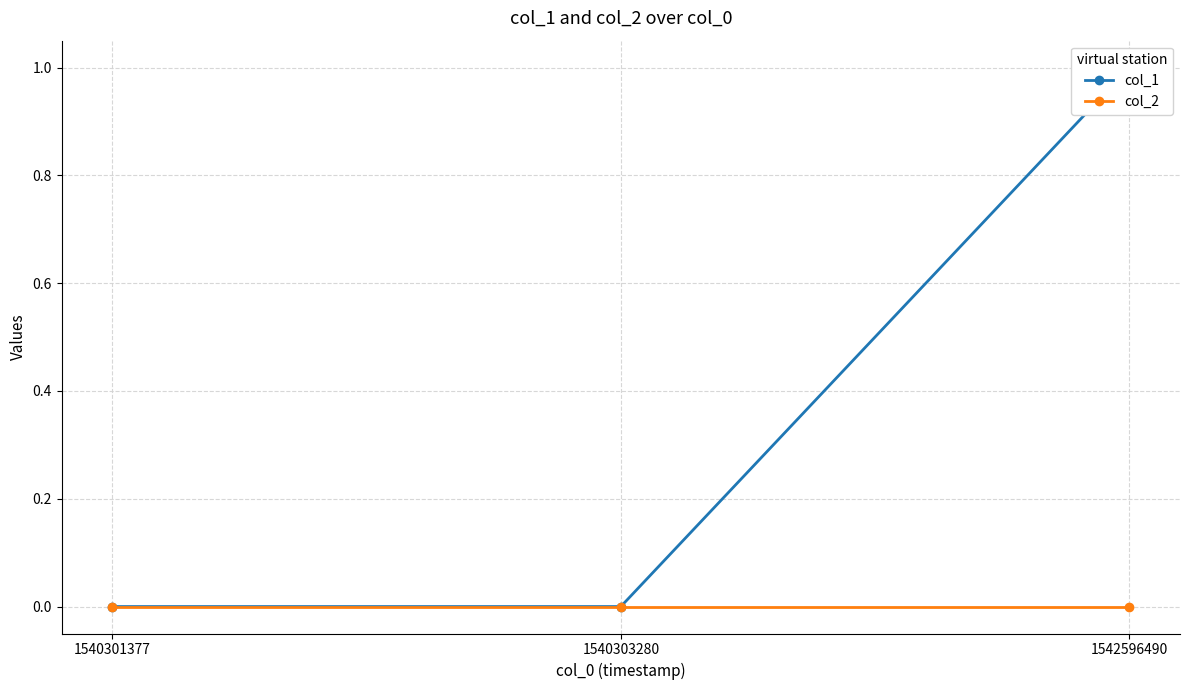

Which category has the lowest value in the col_1 series?

1540301377